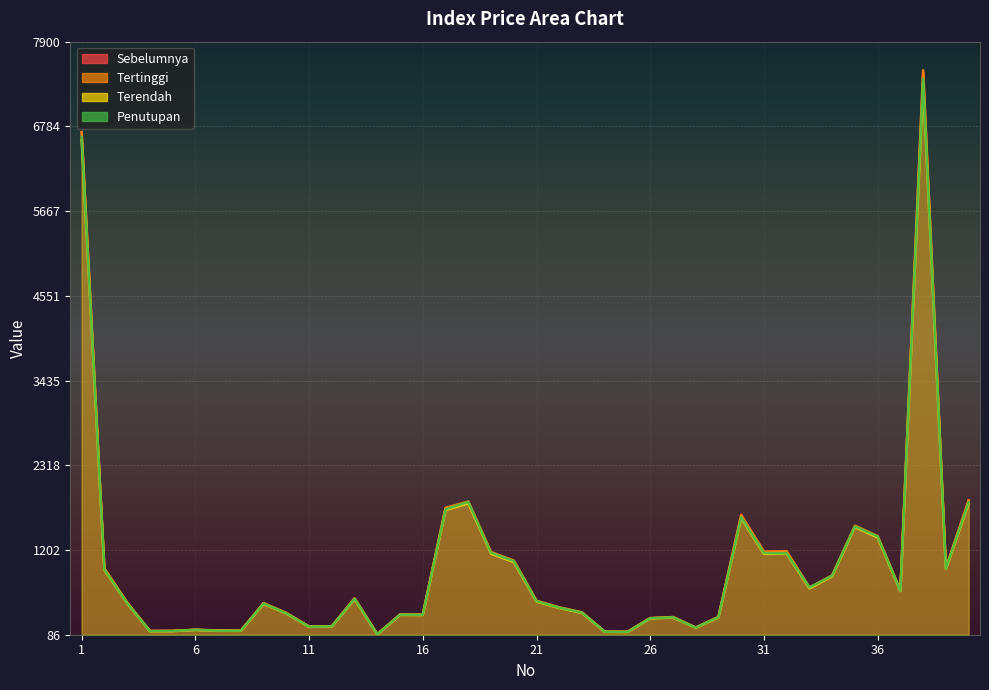

What is the sum of the Tertinggi values at 13 and 19?

1738.0